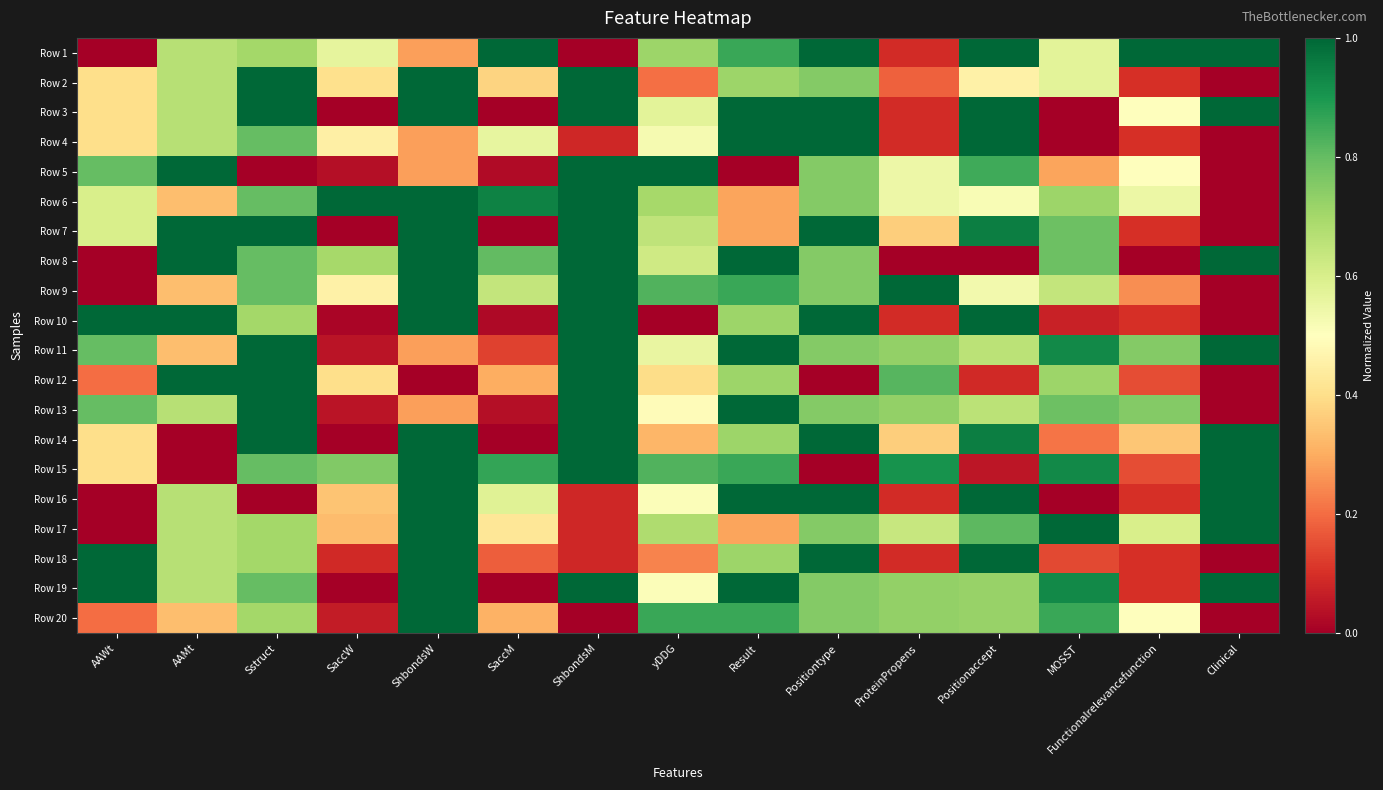

Rank the series at SaccW from highest to lowest value.

Row 6, Row 15, Row 8, Row 1, Row 9, Row 4, Row 2, Row 12, Row 16, Row 17, Row 18, Row 20, Row 11, Row 13, Row 5, Row 10, Row 3, Row 7, Row 14, Row 19